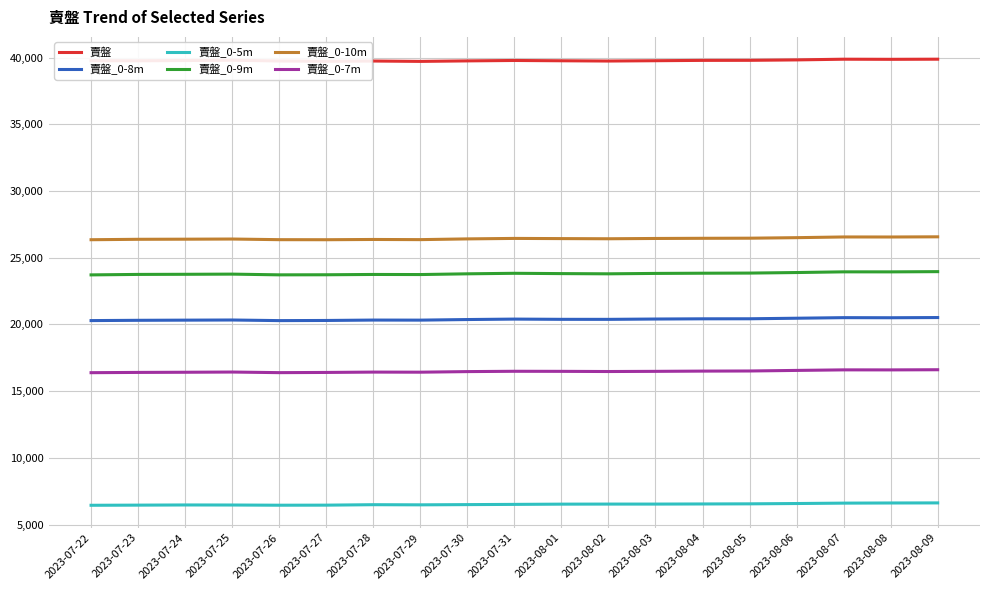

What is the spread (max minus min) of values at 2023-08-01?

33227